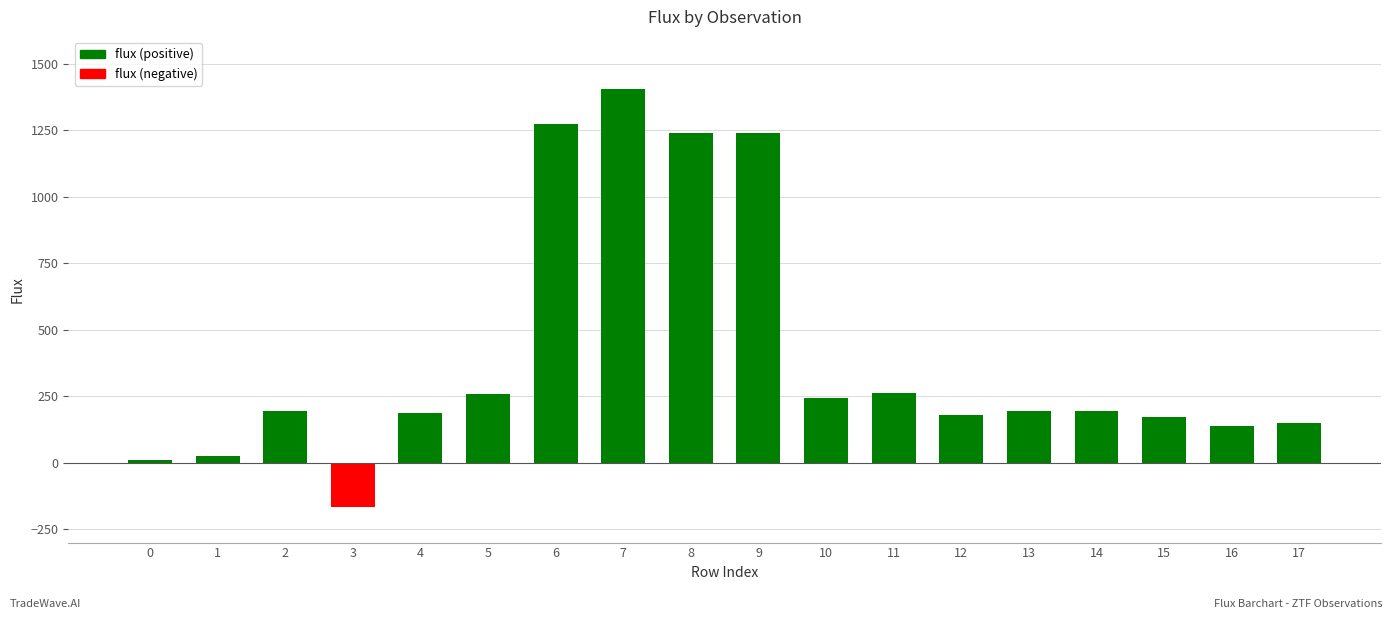

What are all the series names shown in the legend?

flux (positive), flux (negative)